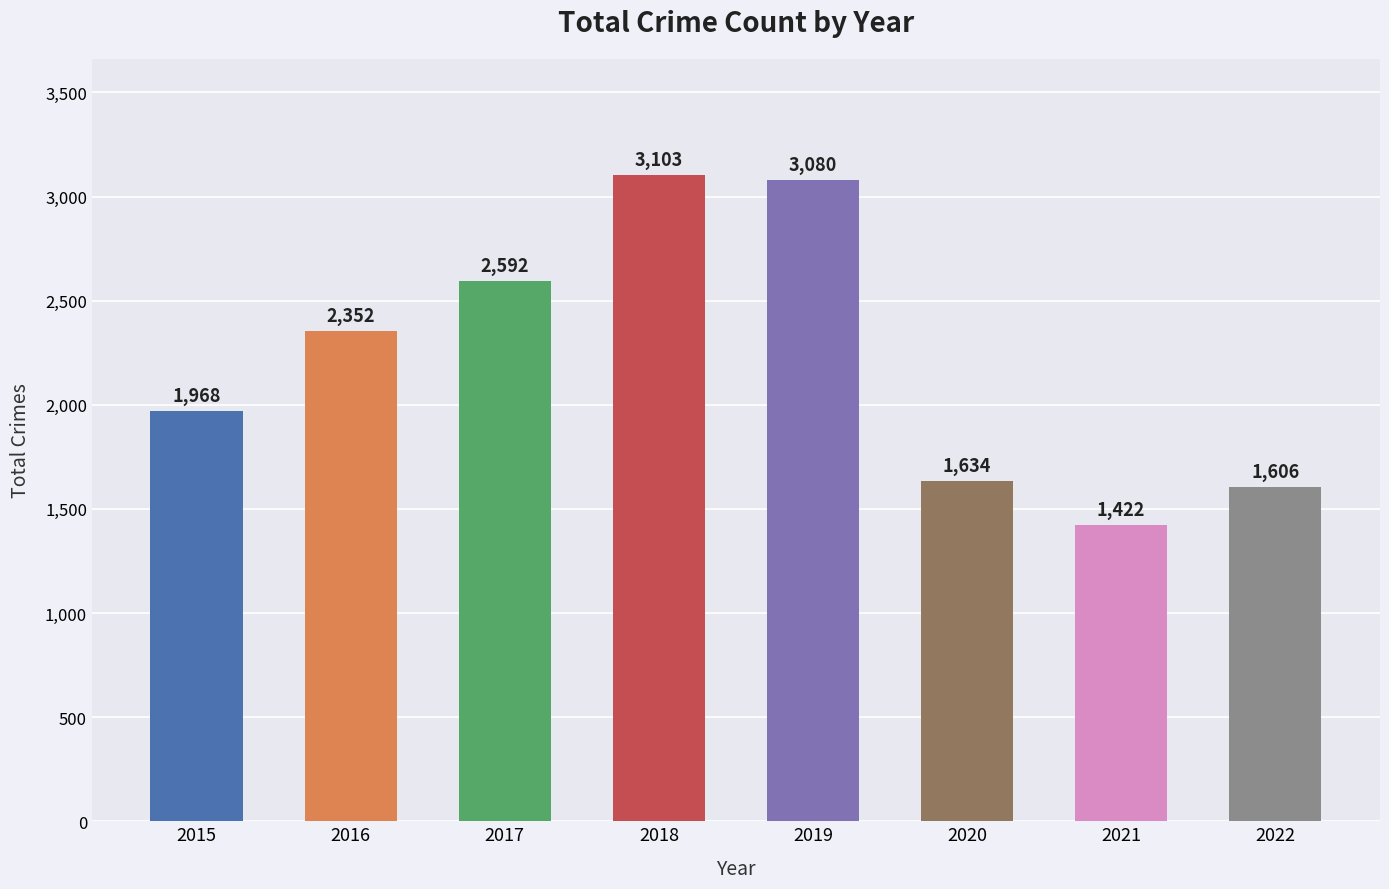

What is the smallest value displayed?

1422